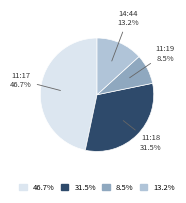

What percentage is NOT represented by 14:44?

86.8%